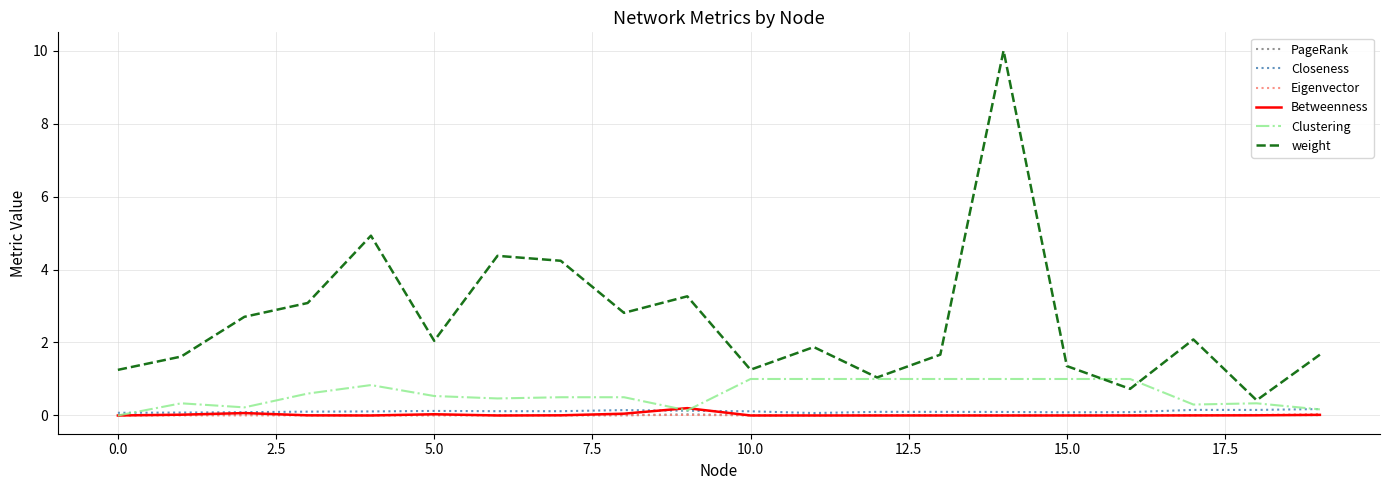

True or false: weight has more than 1 interior local peaks.

True